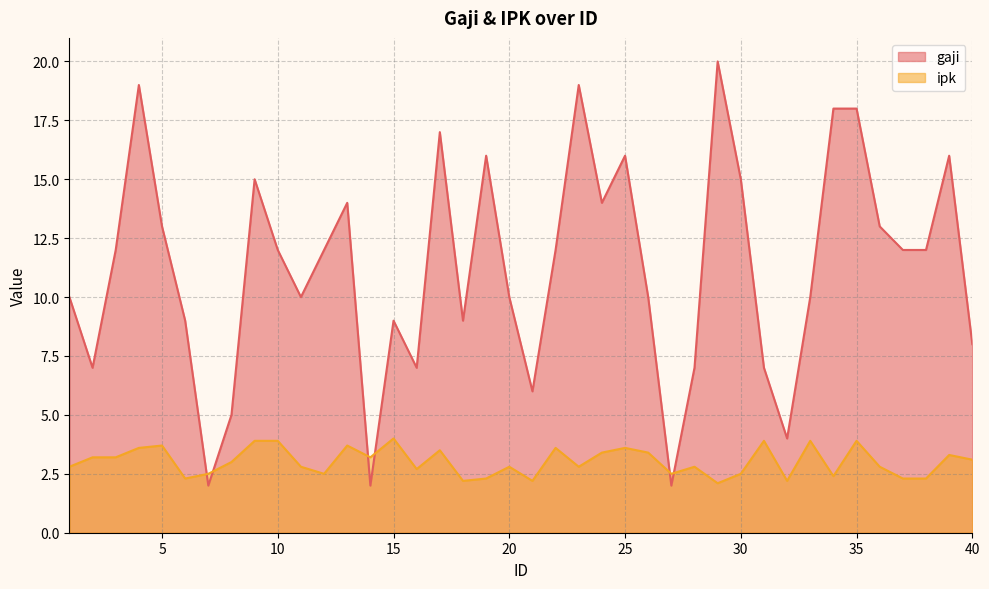

At which label is gaji closest to 11?

1